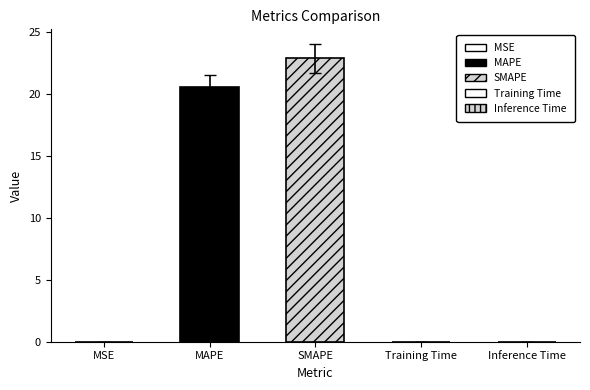

What is the greatest value displayed?

22.9